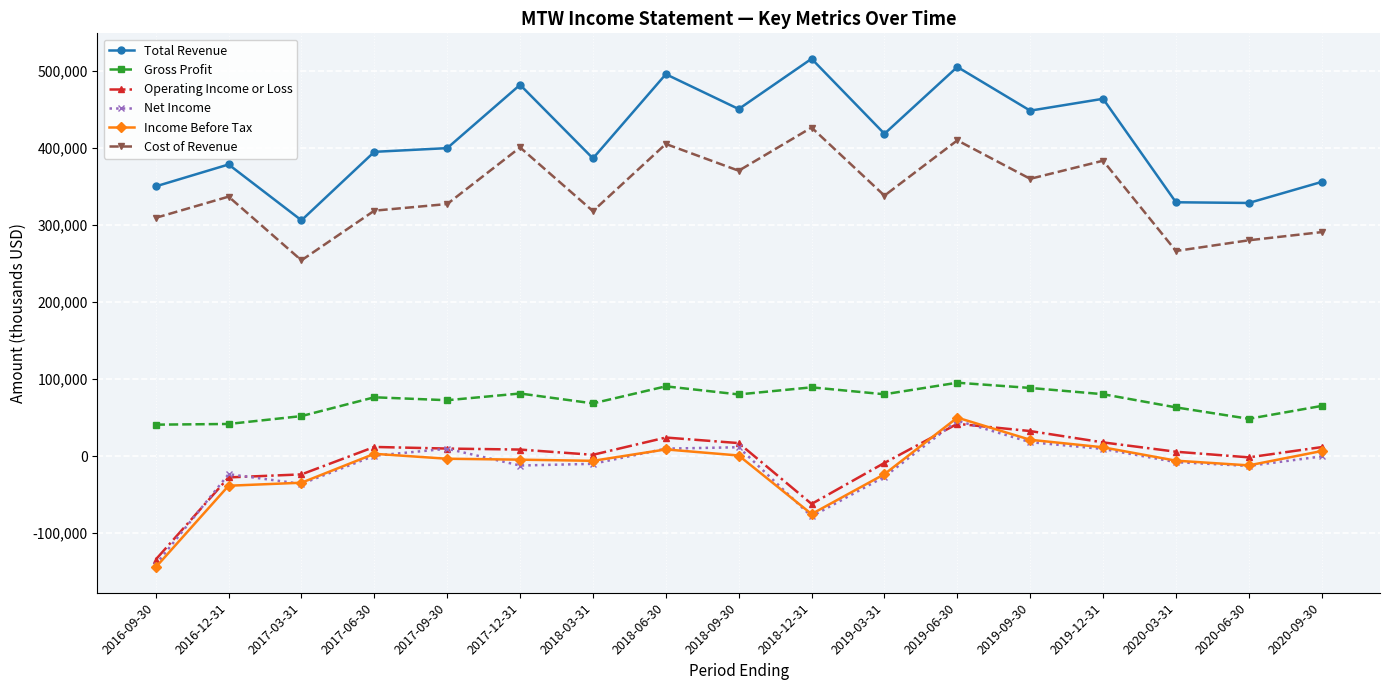

Is this an area chart (filled region under the line)?

No